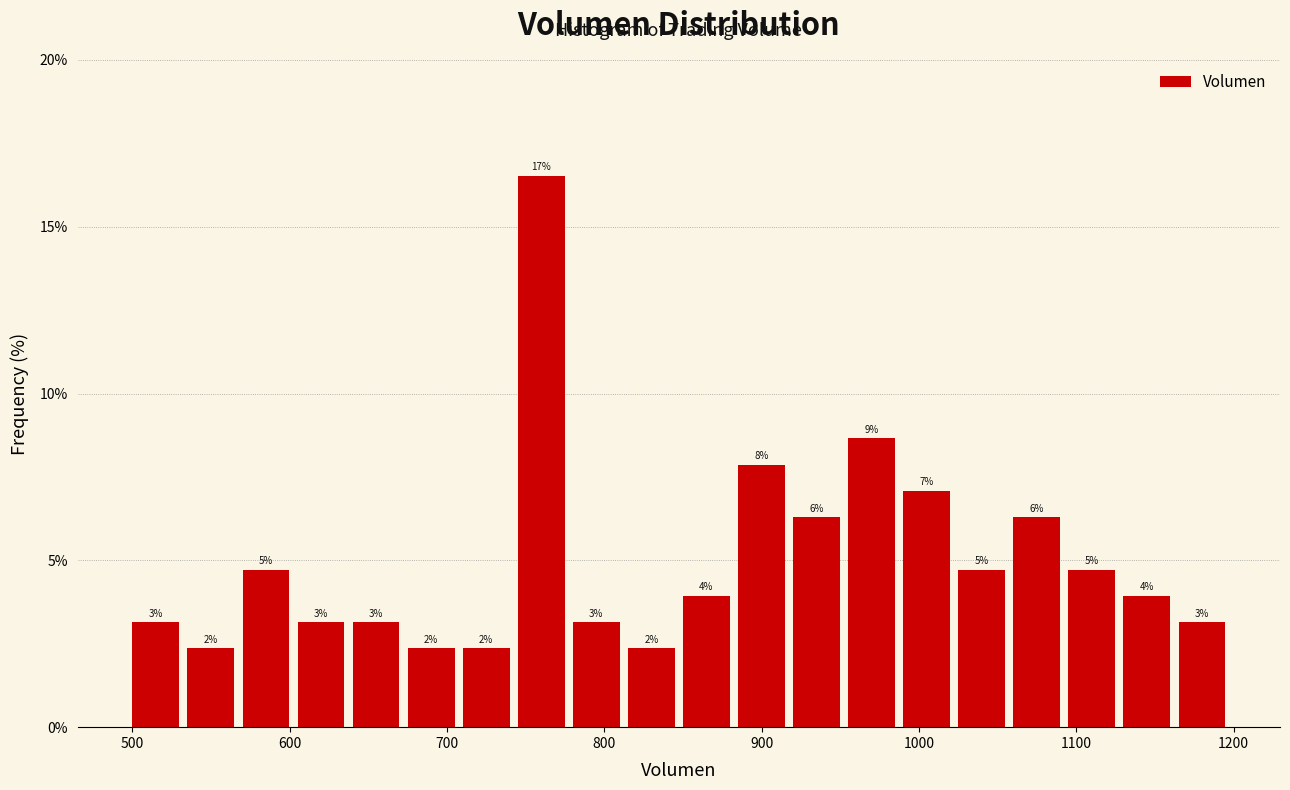

Read against the x-axis, roughly where is the centre of the tallest bar?

760